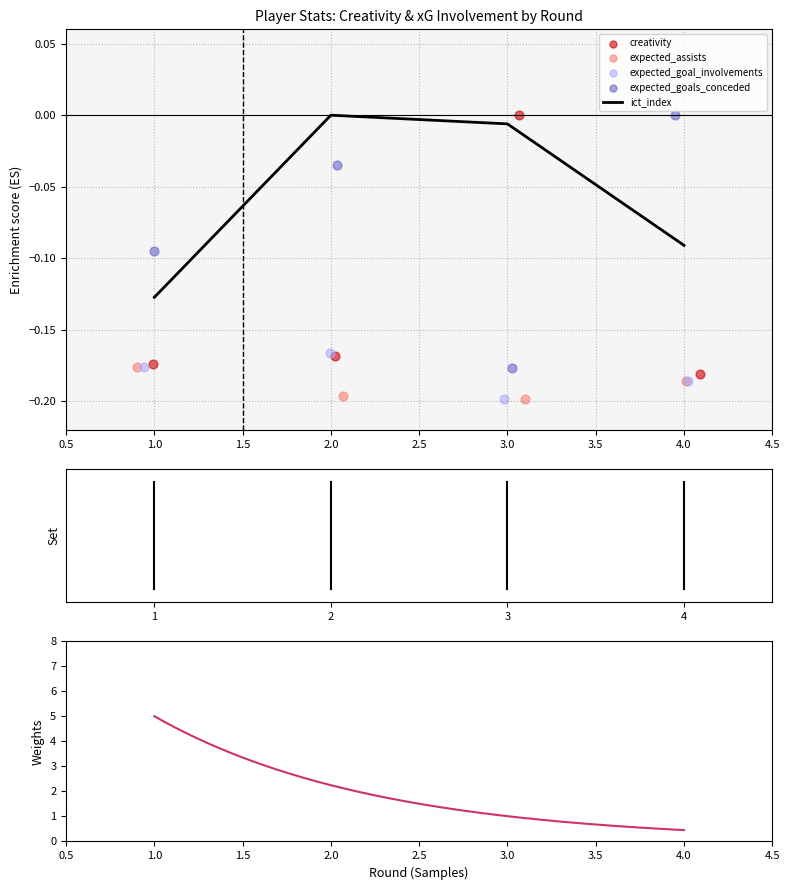

Is the value of expected_assists at 2 greater than the value of expected_goals_conceded at 1?

No